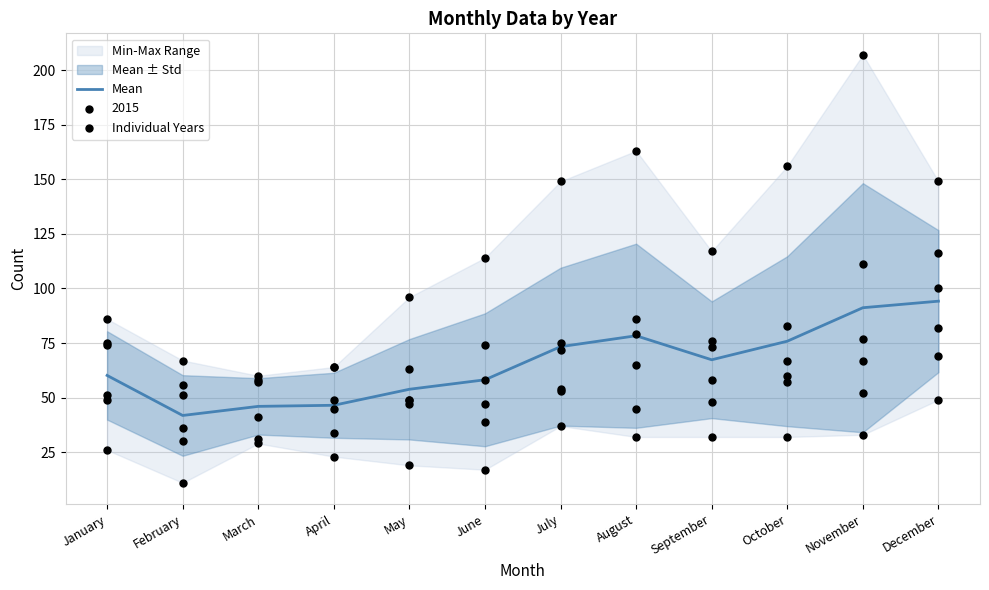

Which has a higher value, December or May?

December